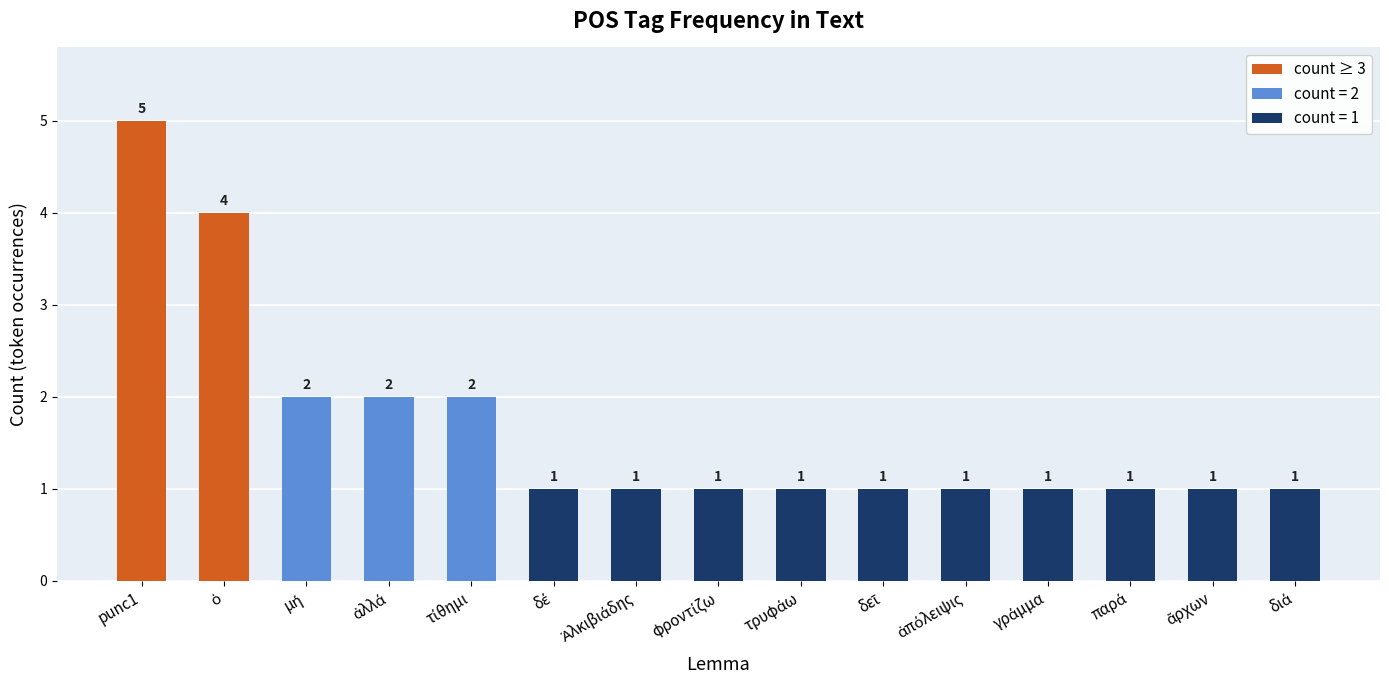

What is the label of the 10th bar from the left?

δεῖ